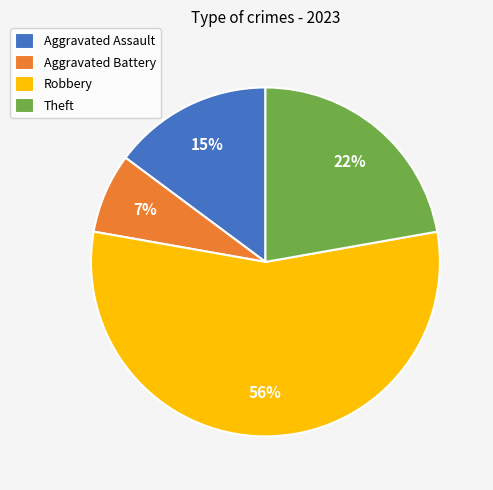

Which slice is the smallest?

Aggravated Battery